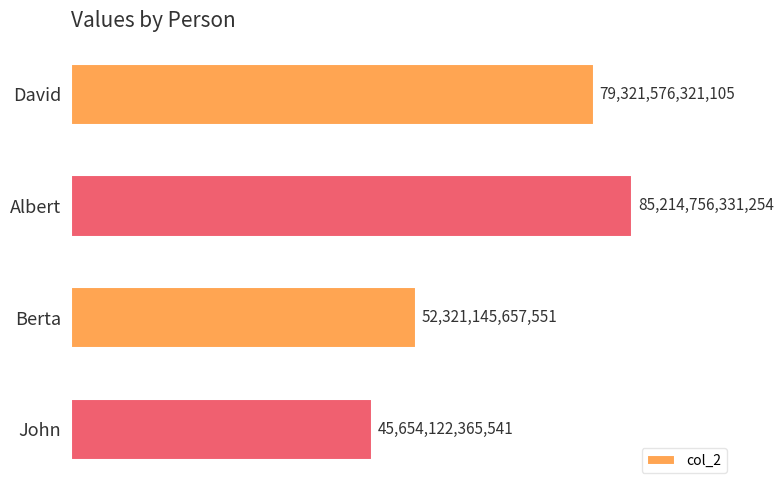

At which label is the value closest to 65434439348397?

Berta